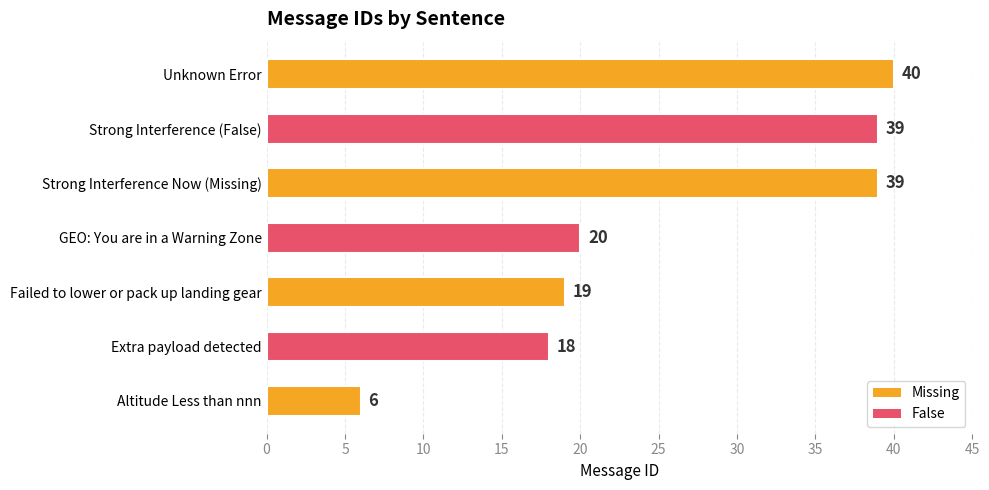

Is it true that the value at Strong Interference Now (Missing) is 10?

False